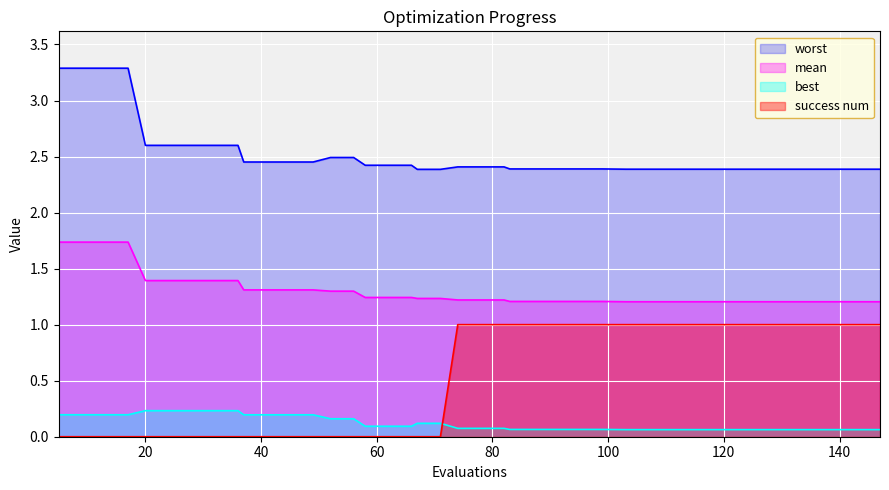

What is the value of the best point at the 28th from the left?

0.1